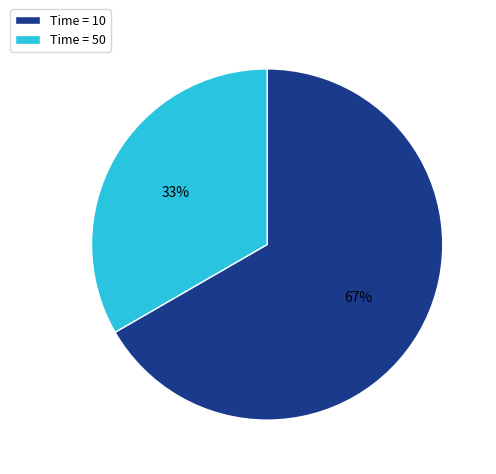

Which slice represents more than half of the pie?

Time = 10